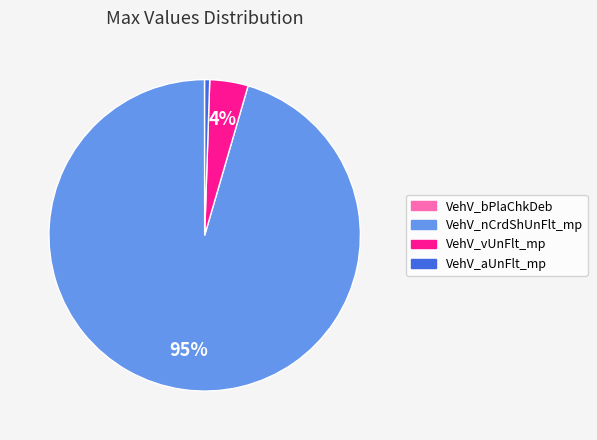

To the nearest percent, what portion does VehV_vUnFlt_mp represent?

4%